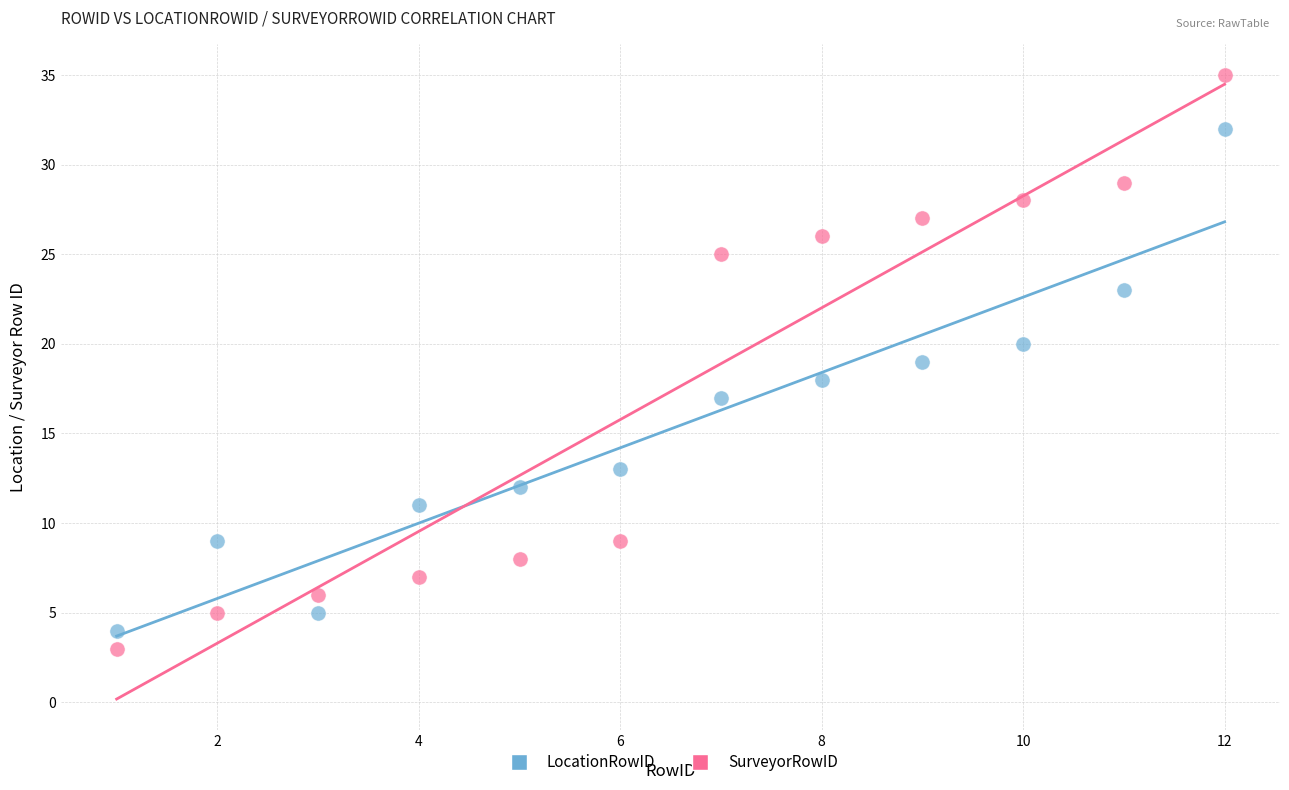

What are all the series names shown in the legend?

LocationRowID, SurveyorRowID